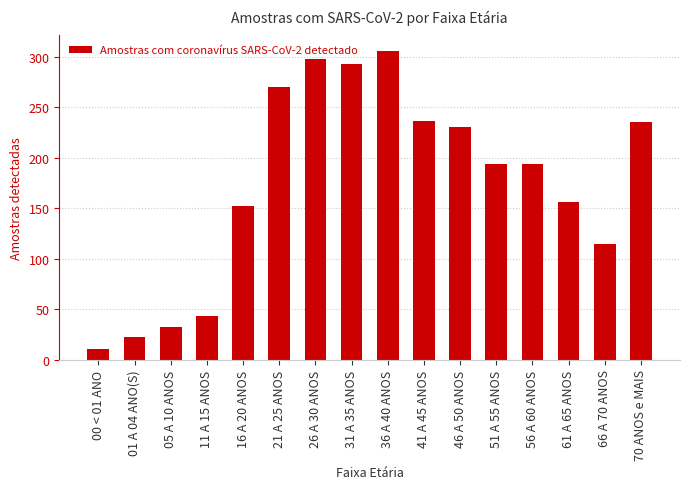

How many bars are there in total?

16